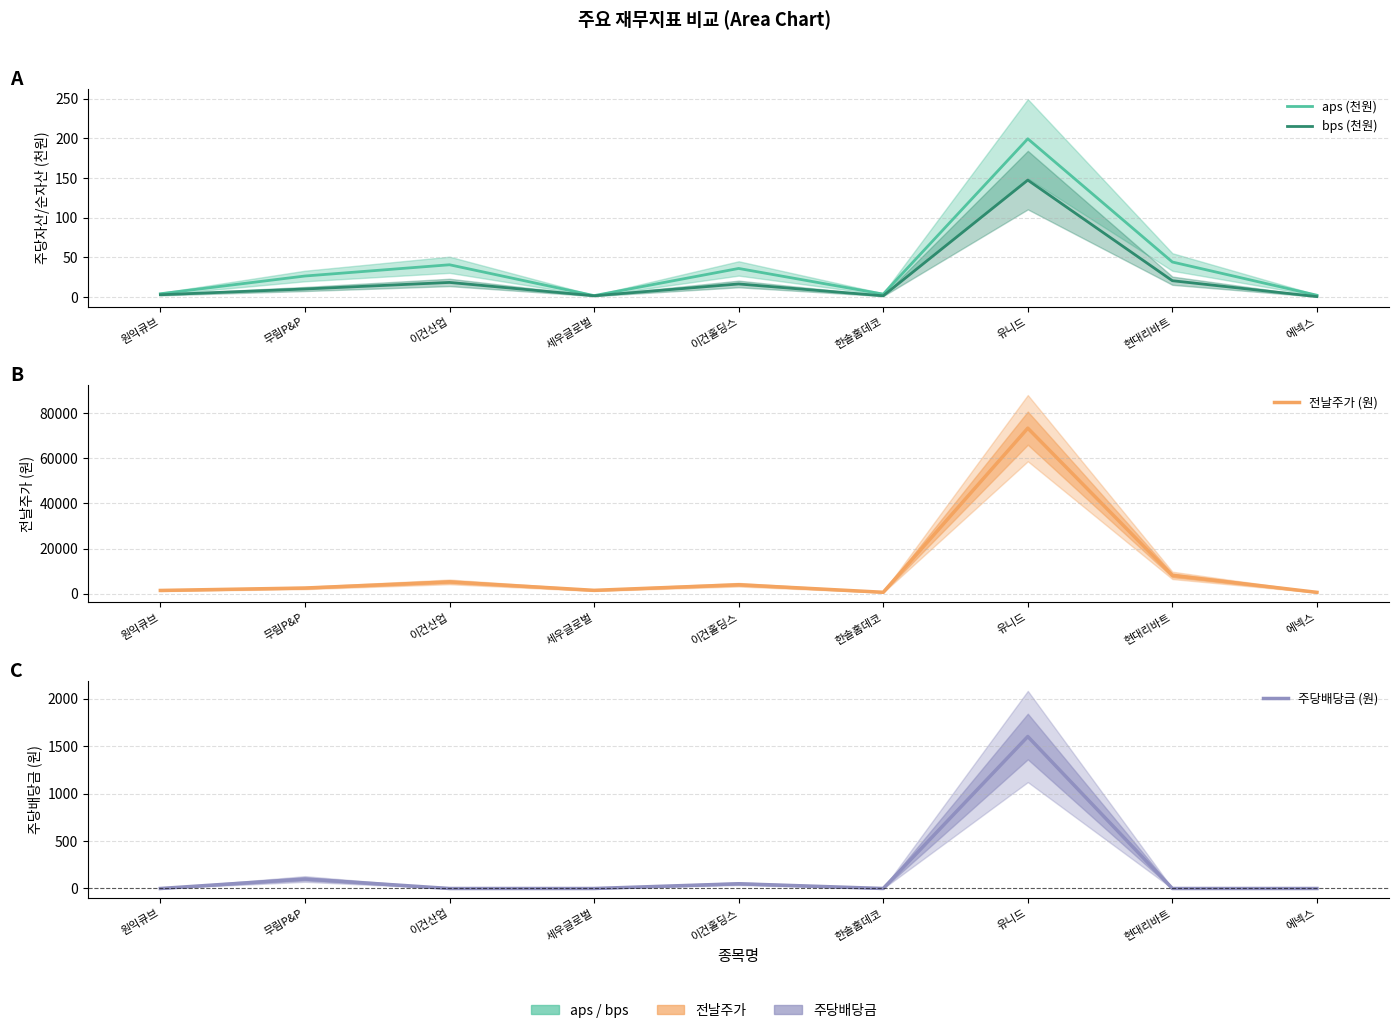

Between 유니드 and 무림P&P, which is larger?

유니드